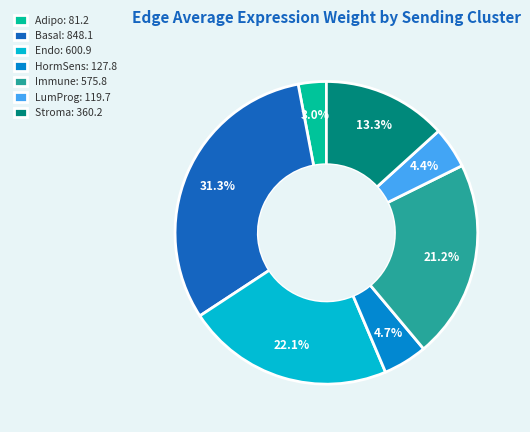

How many slices are in this pie chart?

7